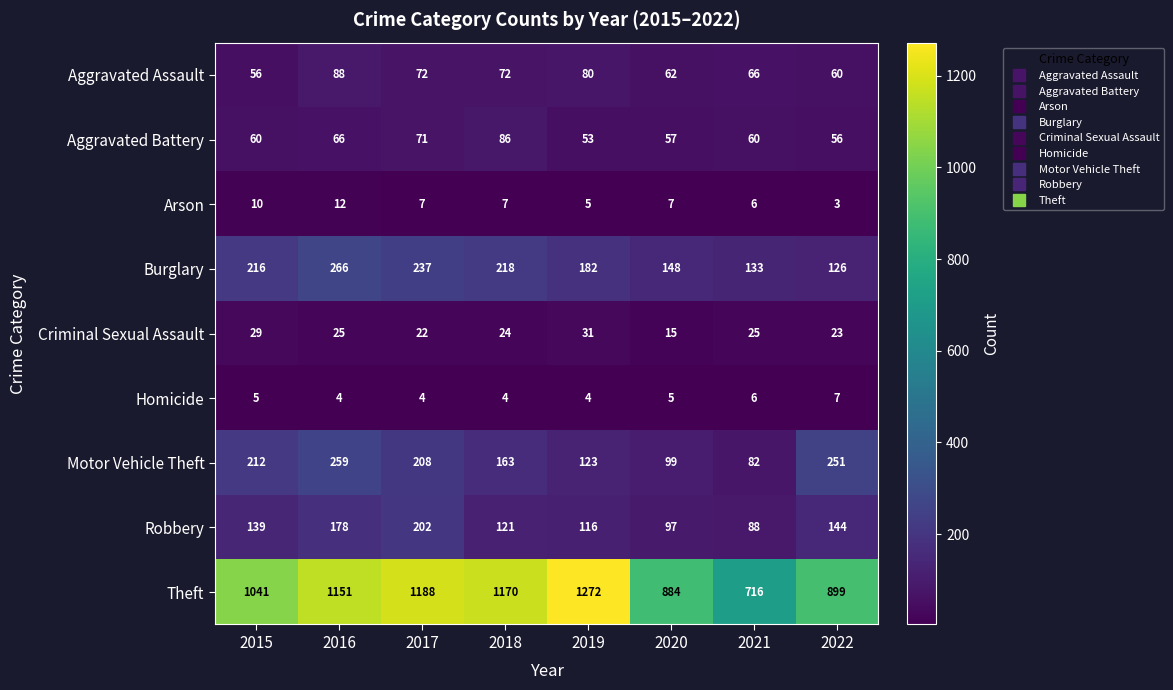

Between 2016 and 2020, which series saw the biggest shift?

Theft